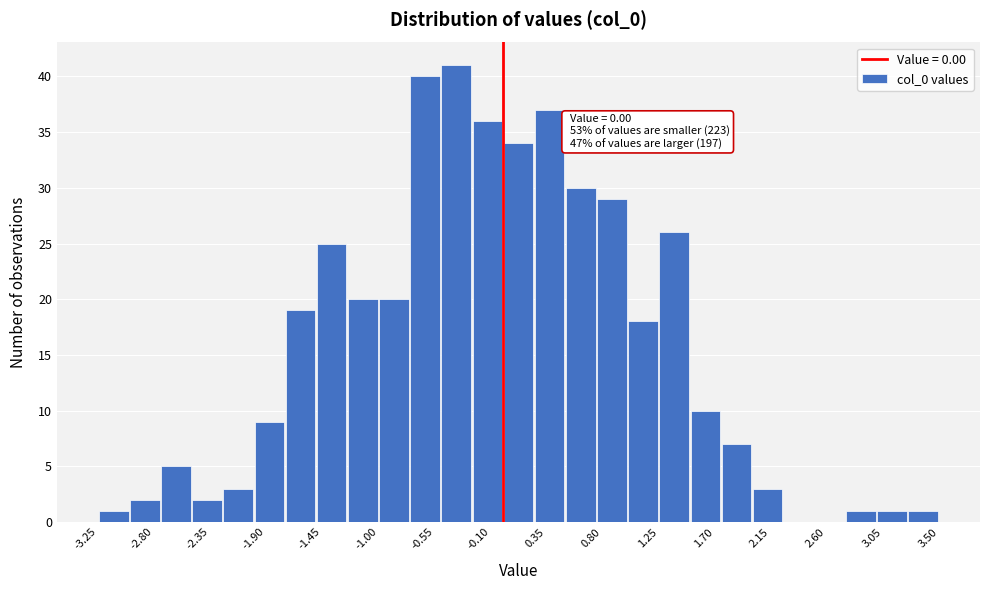

Over which range of the x-axis is the bar tallest?

-0.50 to -0.25